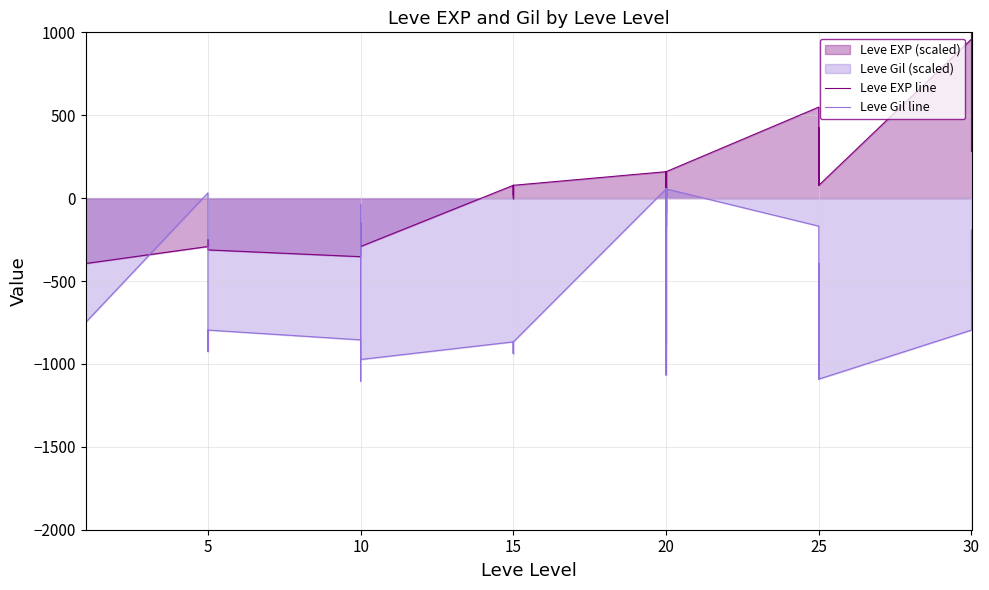

What is the difference between the second highest and second lowest values in the Leve EXP line series?

1353.5